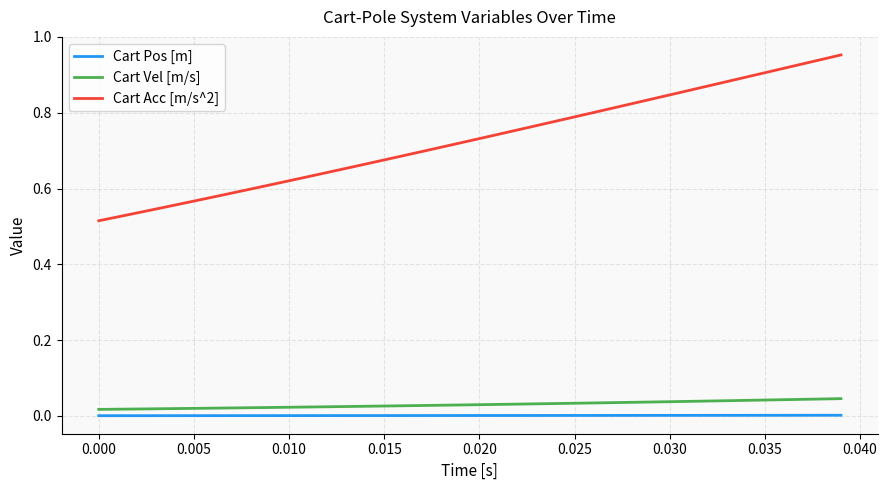

Rank the series by their maximum value, from highest to lowest.

Cart Acc [m/s^2], Cart Vel [m/s], Cart Pos [m]